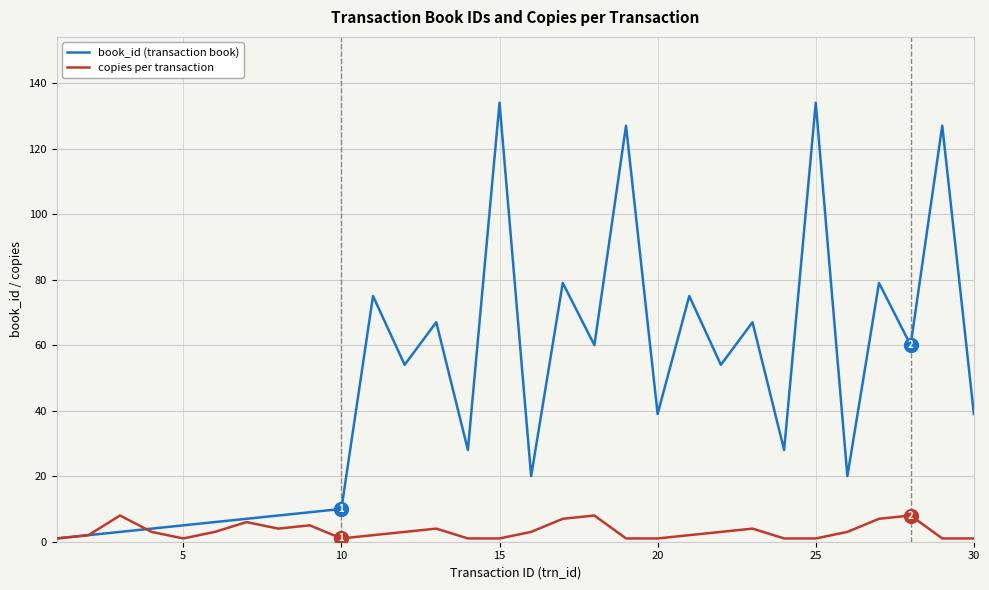

What is the greatest value displayed?

134